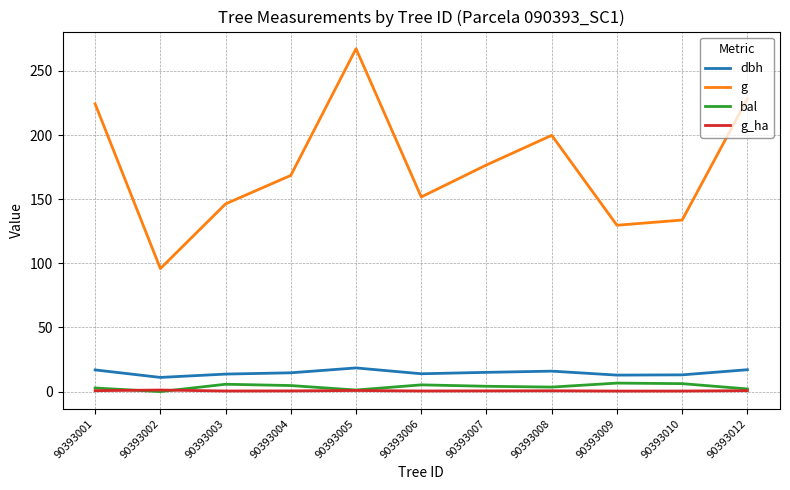

At how many categories does at least one series exceed 183?

4